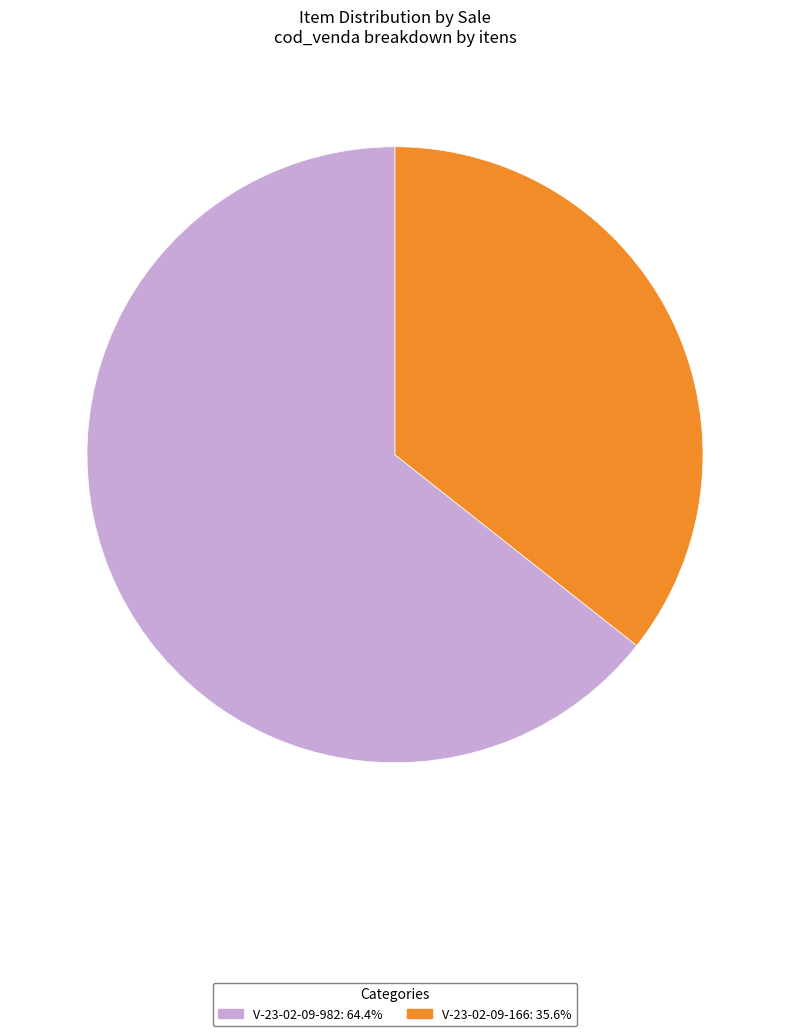

Which category accounts for the majority?

V-23-02-09-982